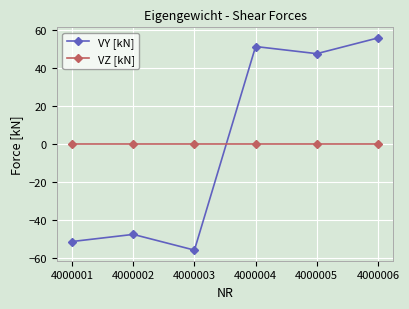

List the series in order of their peak value, lowest first.

VZ [kN], VY [kN]